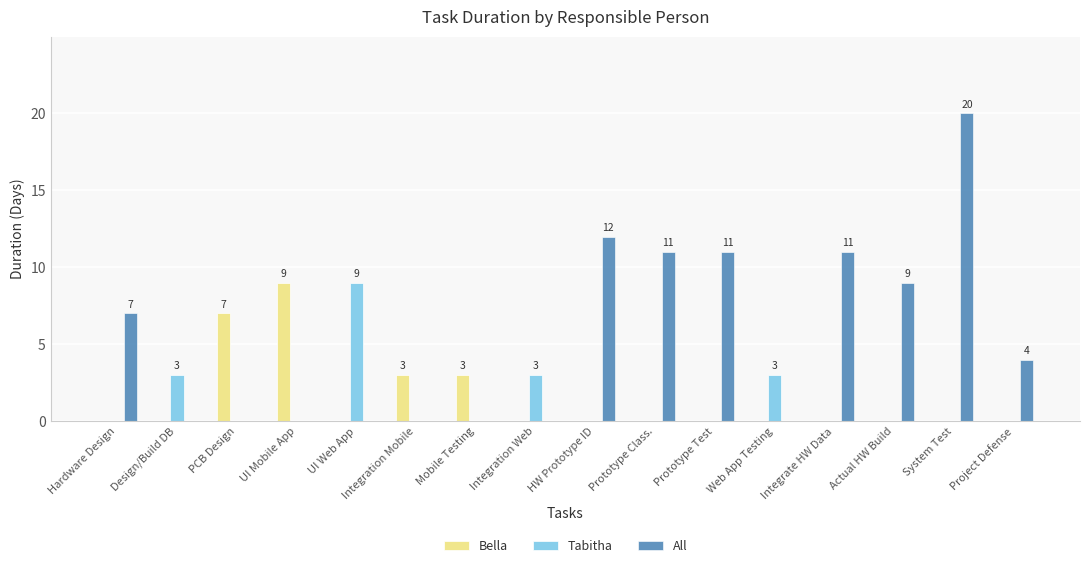

Is the value of All at Prototype Test greater than the value of Bella at Design/Build DB?

Yes